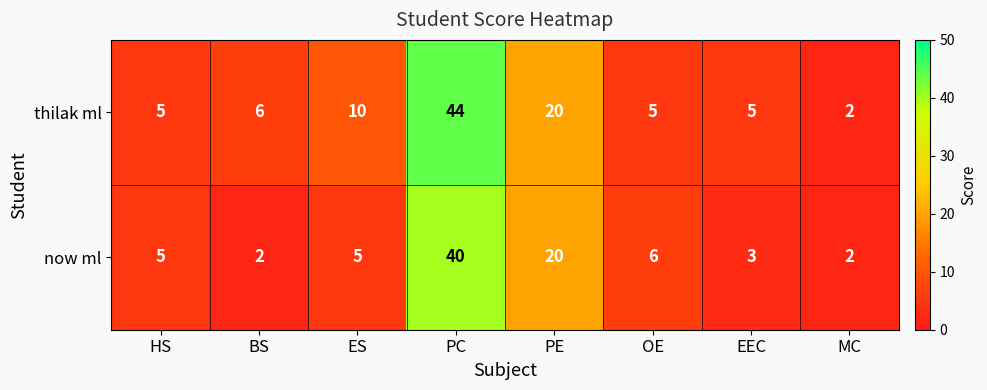

Count the number of data series in this chart.

2